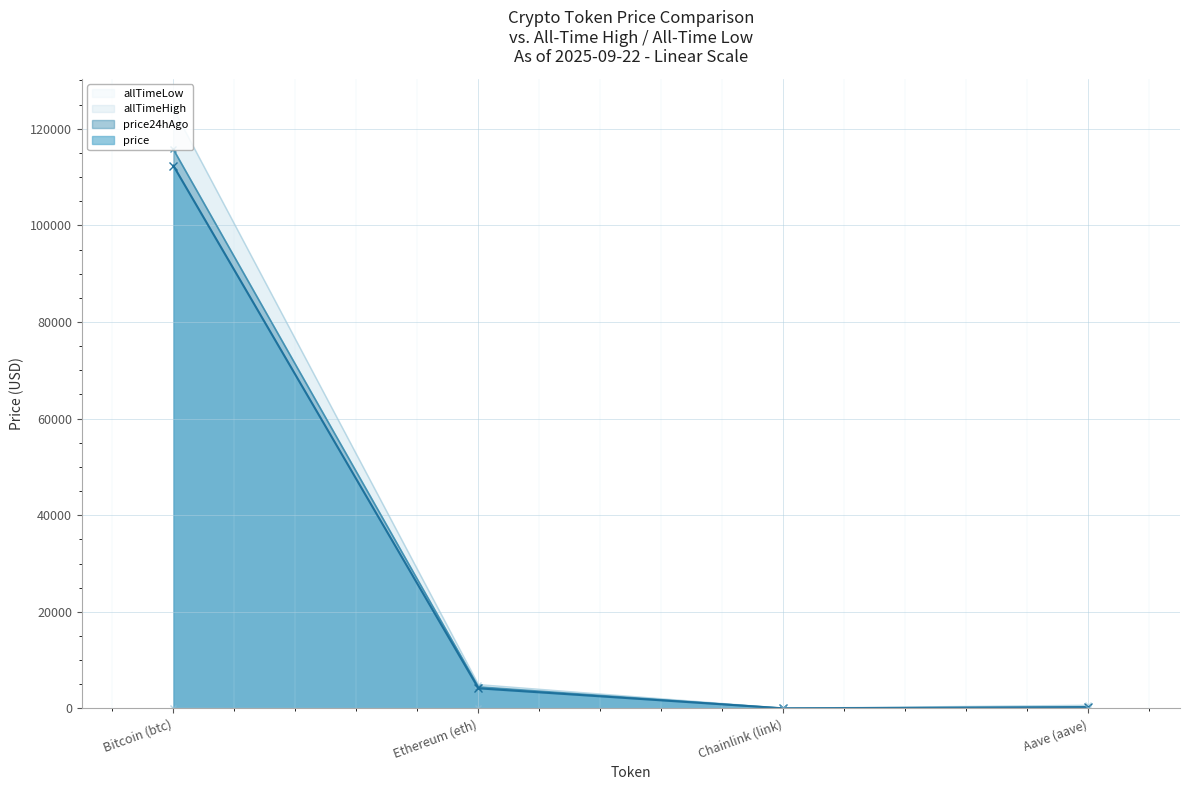

True or false: price and price24hAgo intersect in this chart.

False